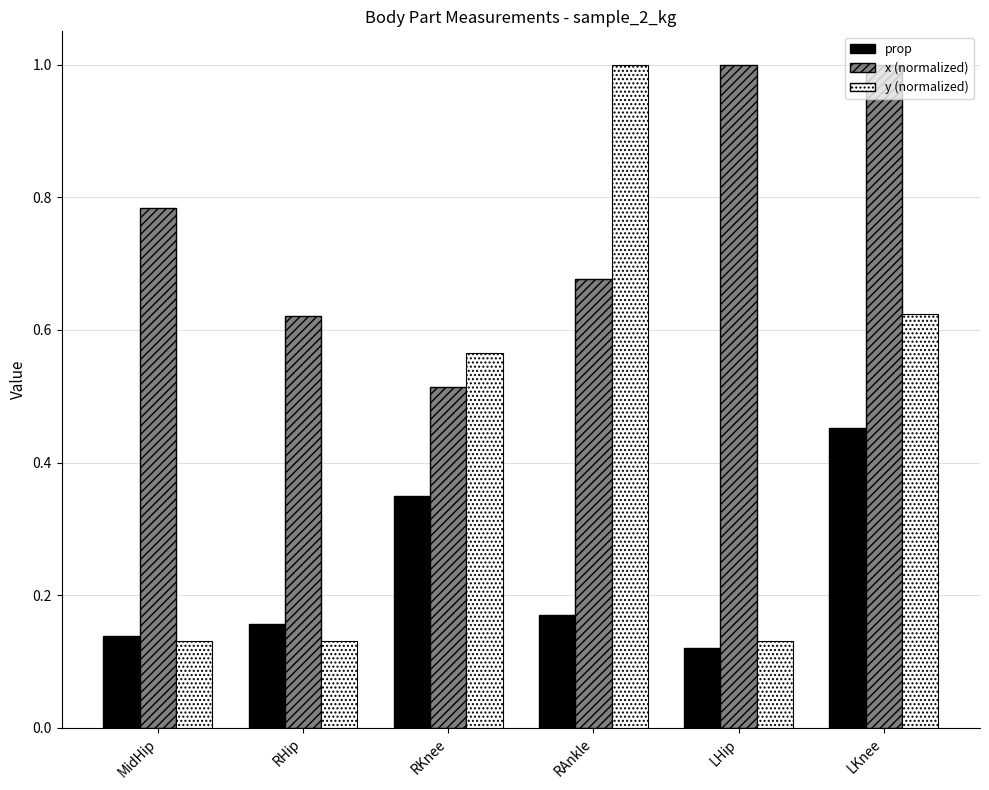

Which category has the highest value in the prop series?

LKnee